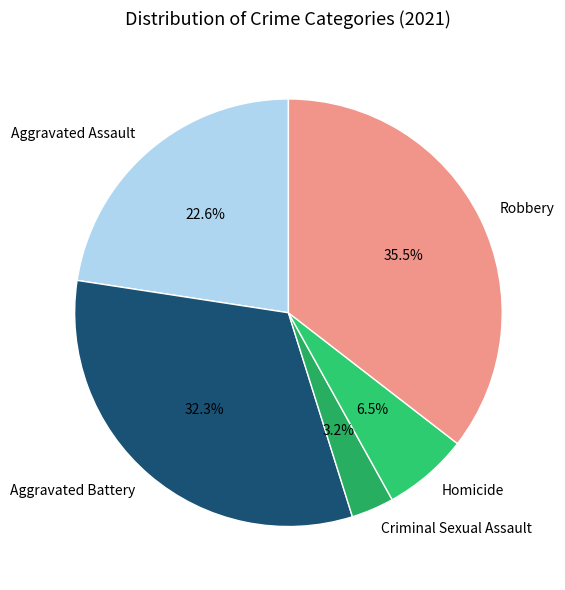

What percentage is the Aggravated Assault slice, to the nearest percent?

23%